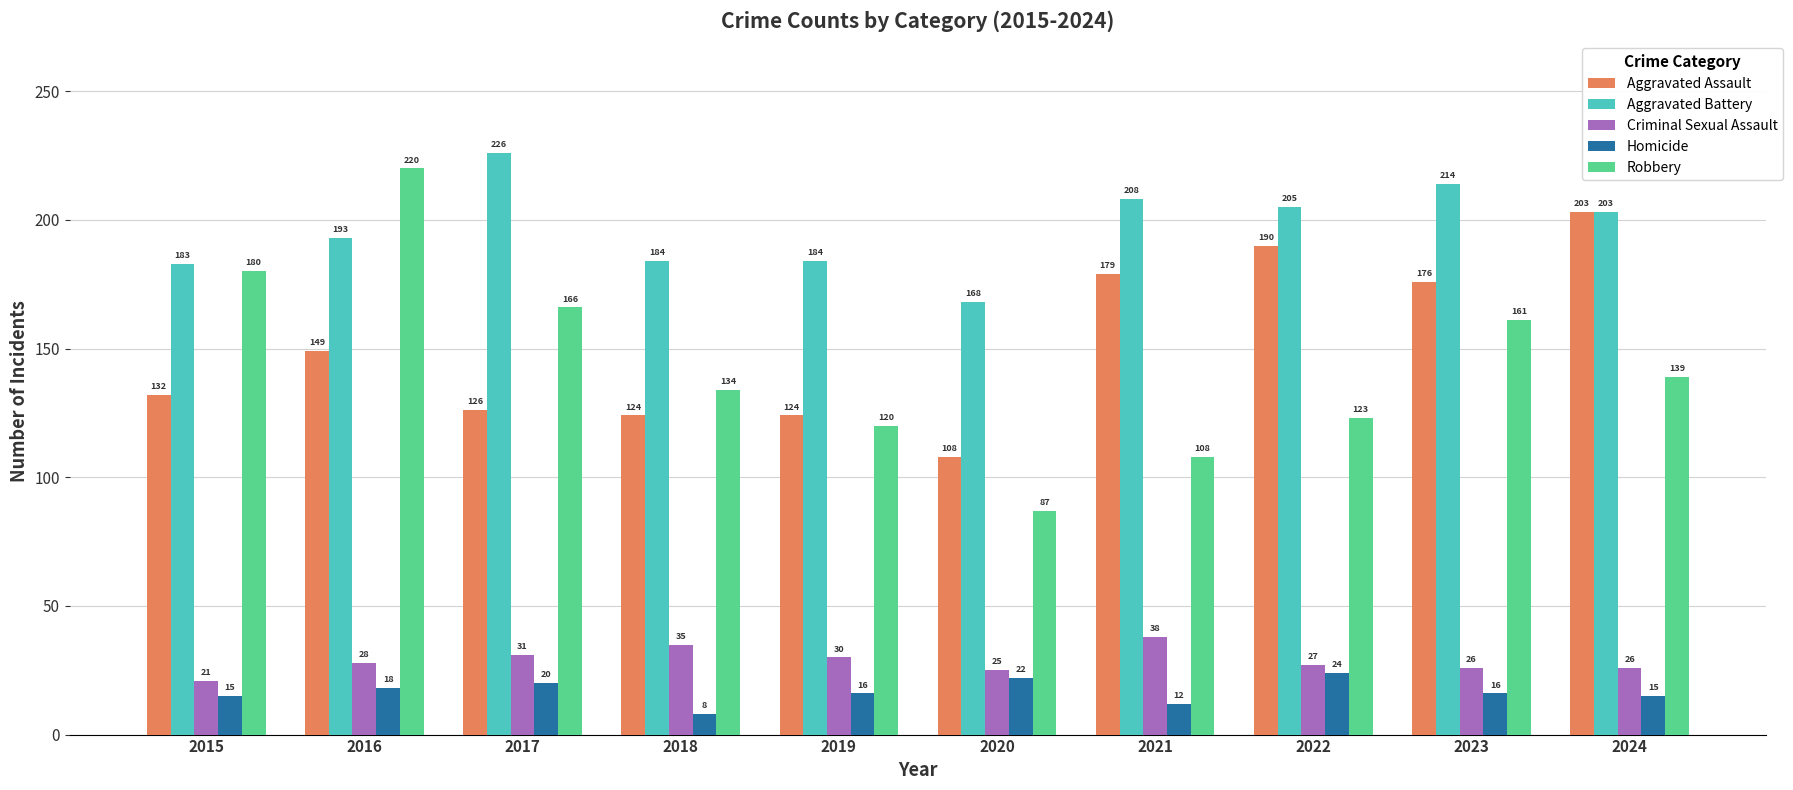

Is the value of Aggravated Assault at 2018 greater than the value of Robbery at 2022?

Yes